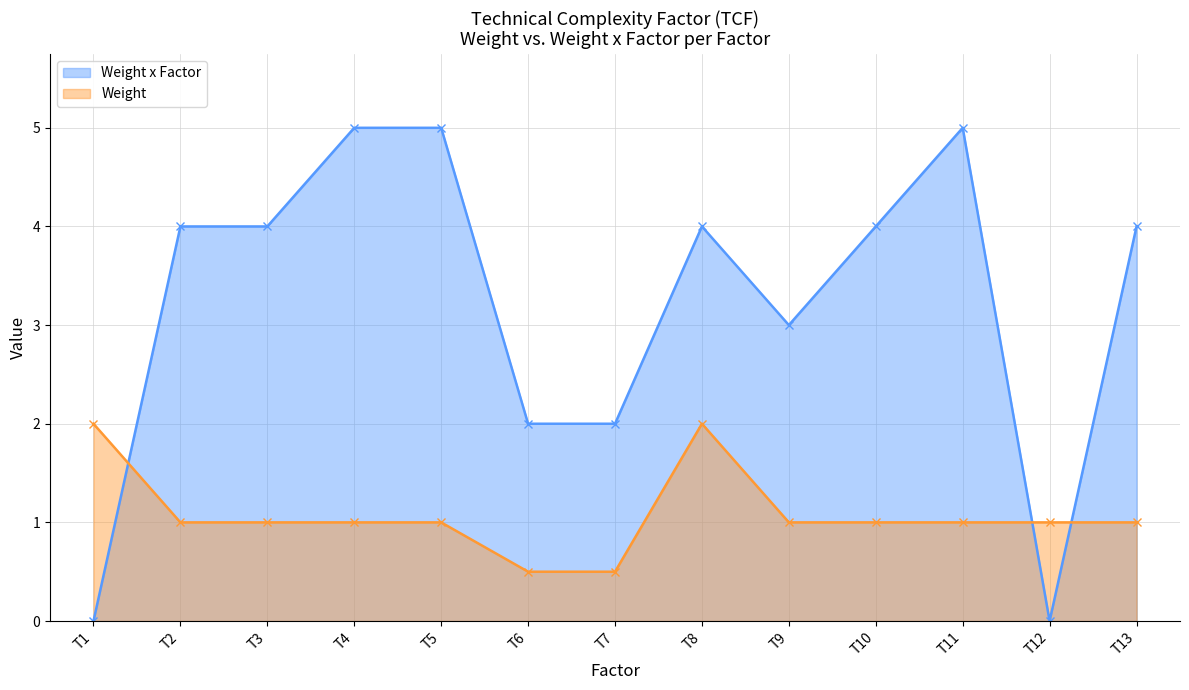

What is the sum of all Weight values?

14.0